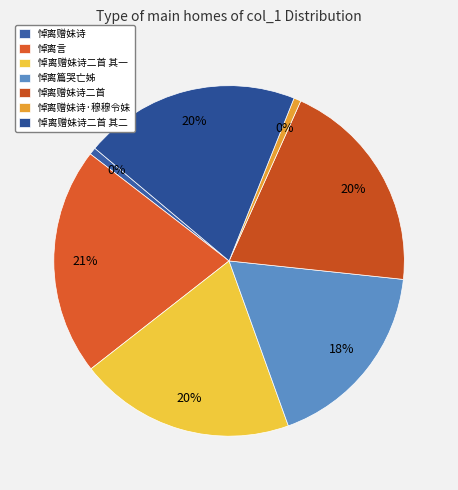

To the nearest percent, what is the average slice percentage?

14%